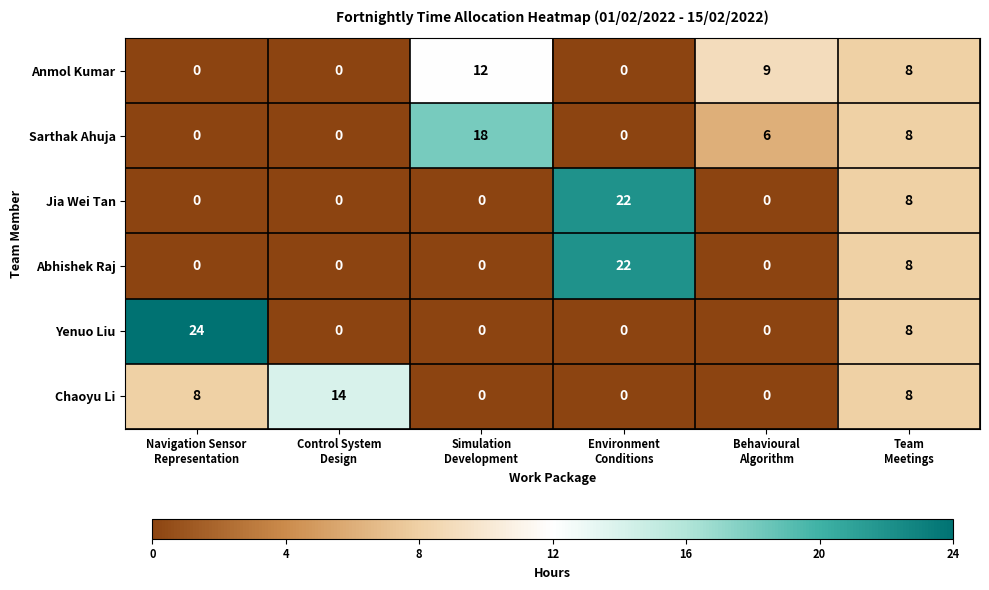

Count the number of categories in the chart.

6